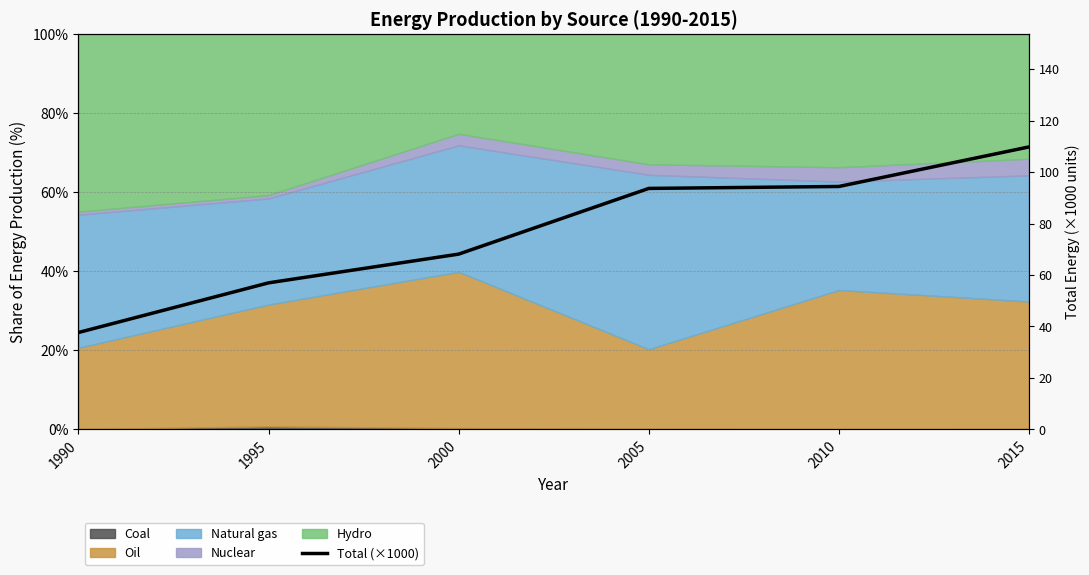

Where is the data nearest to the value 73?

2000